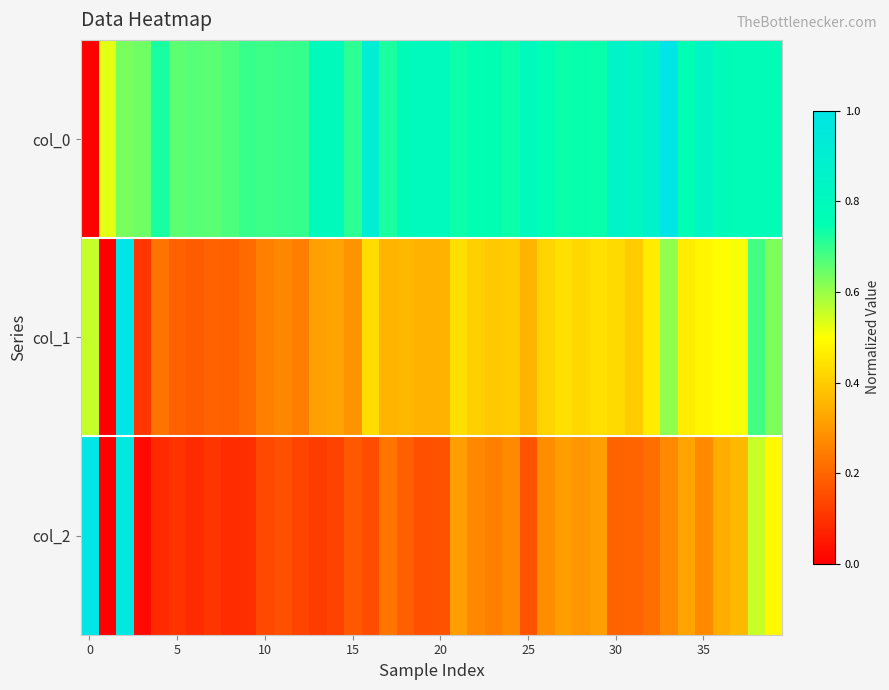

At how many categories does at least one series exceed 0?

40